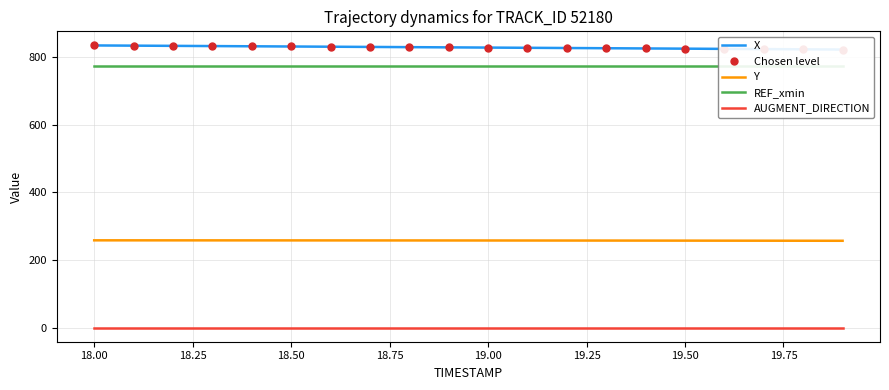

The REF_xmin series shows 1300.7 at 12. True or false?

False